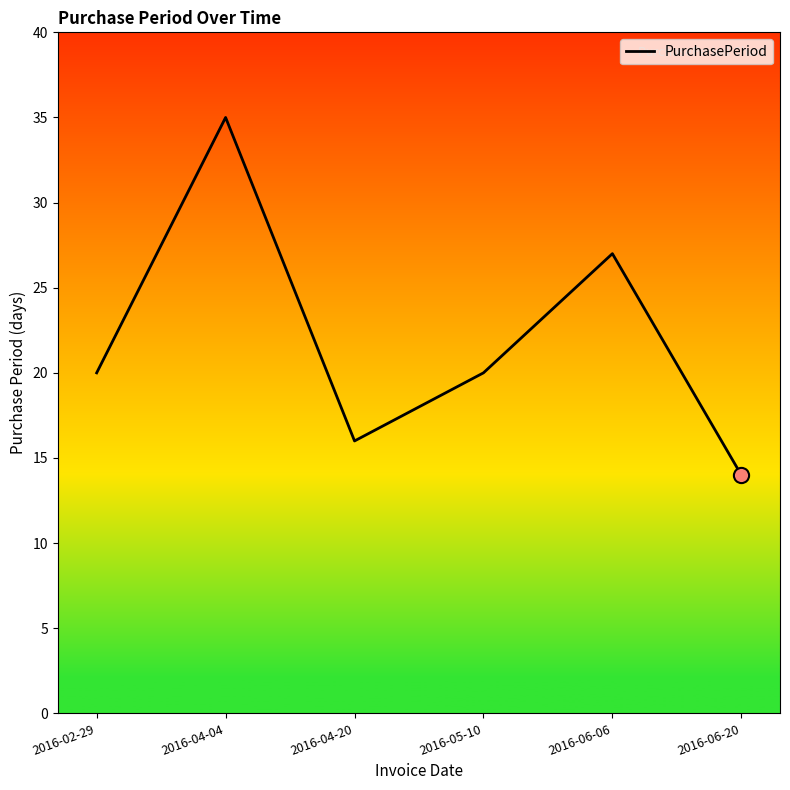

What is the change in value from 2016-05-10 to 2016-06-20?

-6